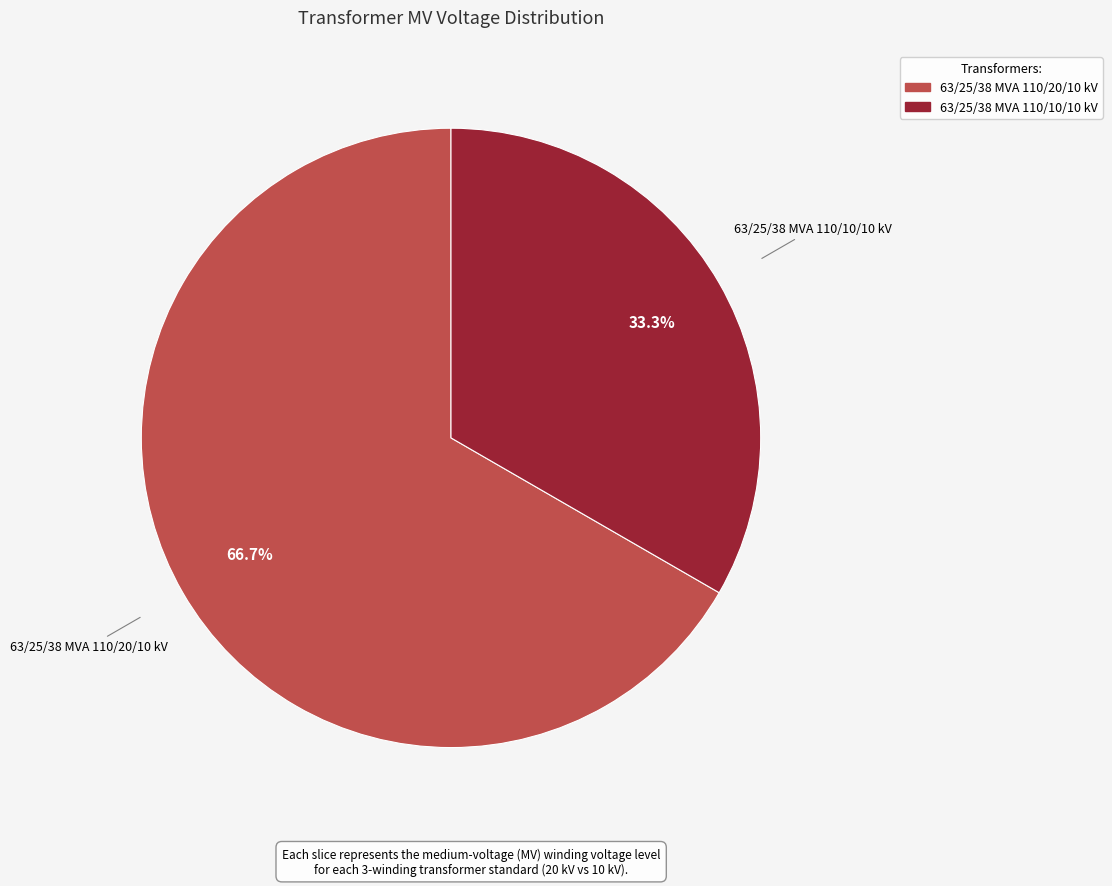

Is there any slice that represents more than half of the pie?

Yes